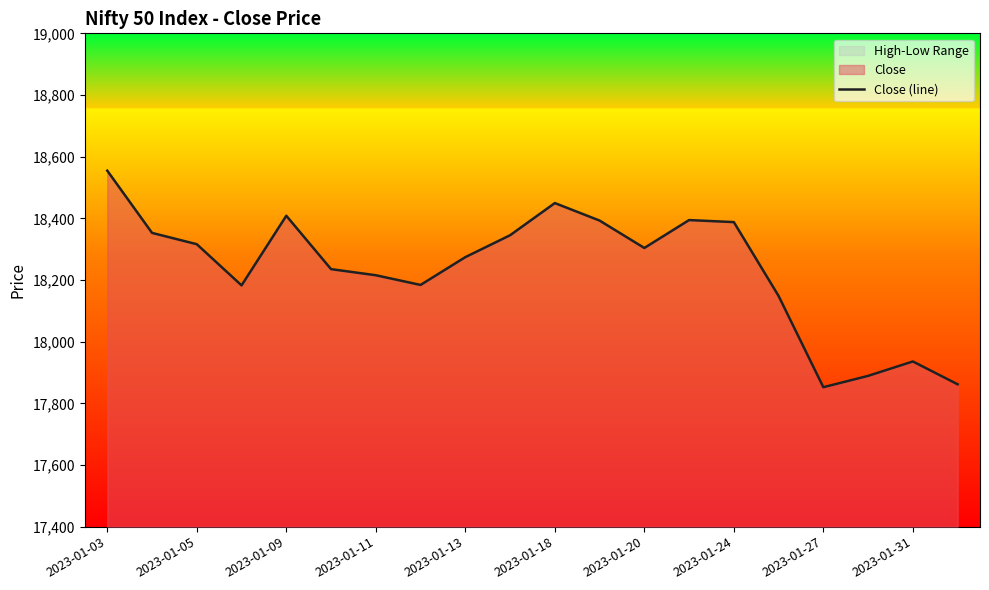

The value at 2023-01-13 is 28432.7. True or false?

False